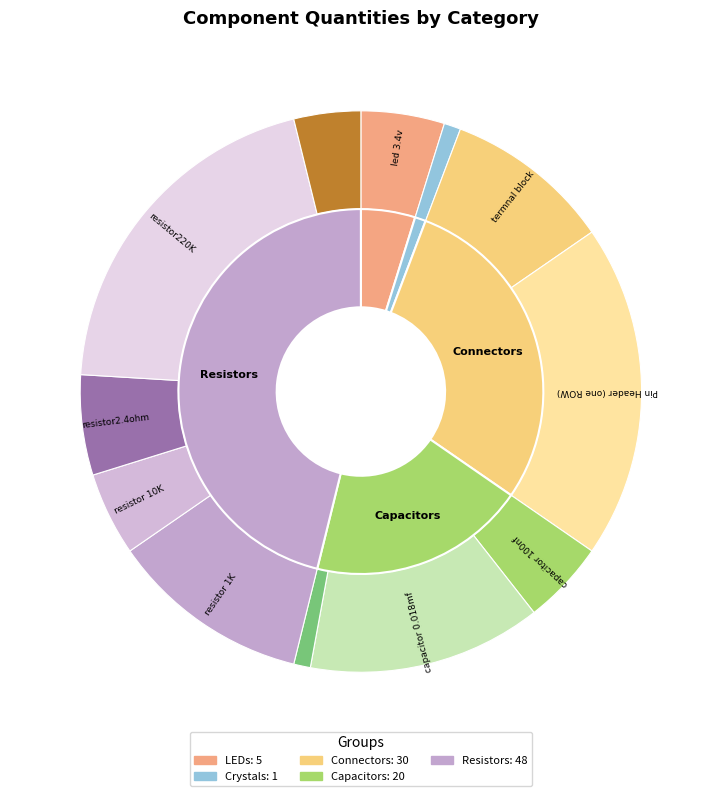

What is the largest slice in the pie chart?

resistor220K